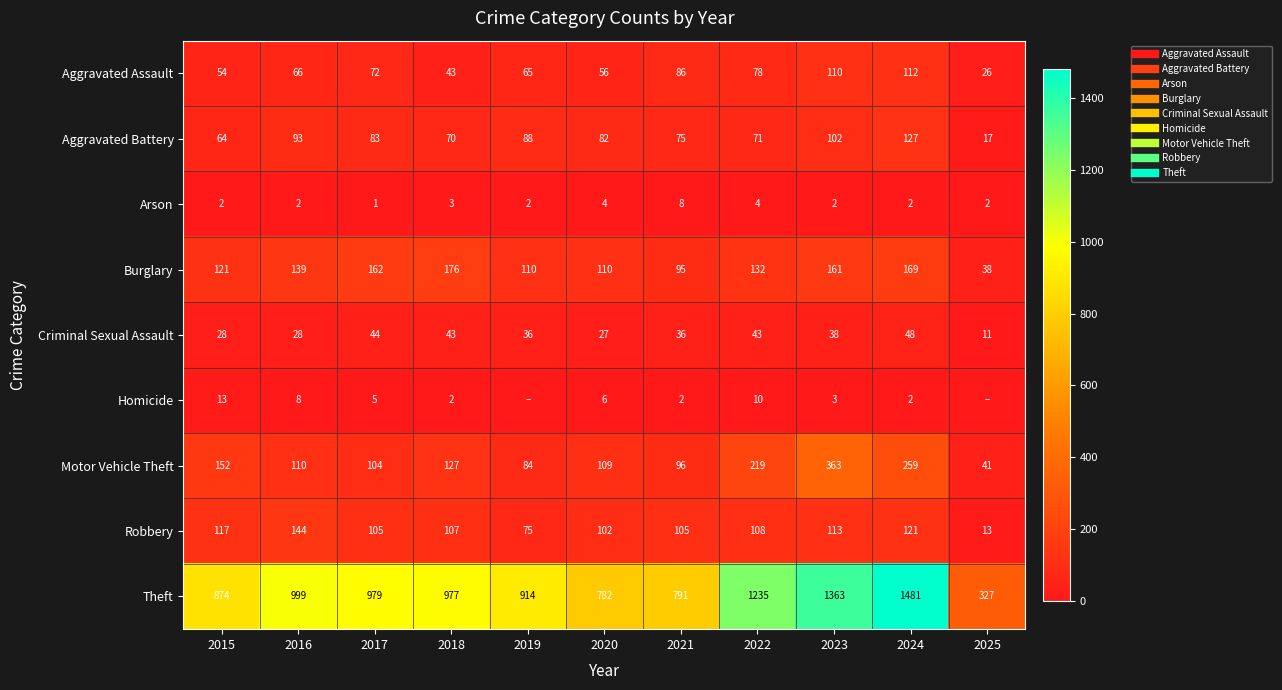

Which series has the widest spread of values?

Theft